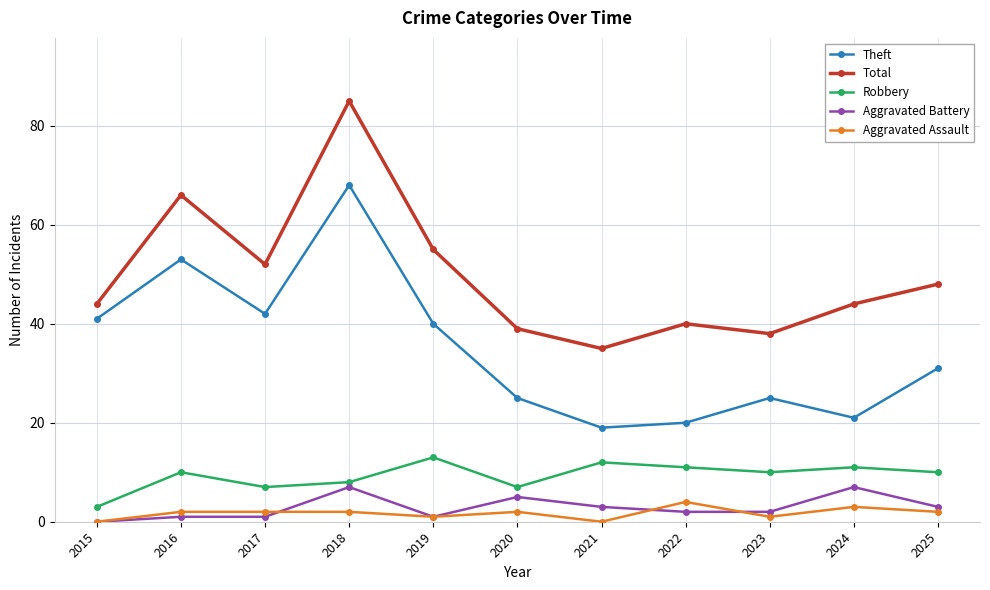

True or false: Aggravated Assault and Total cross at least once.

False